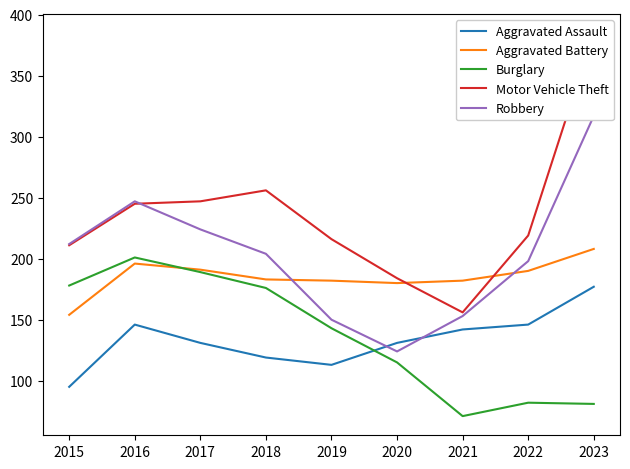

Rank the categories by Motor Vehicle Theft value from highest to lowest.

2023, 2018, 2017, 2016, 2022, 2019, 2015, 2020, 2021